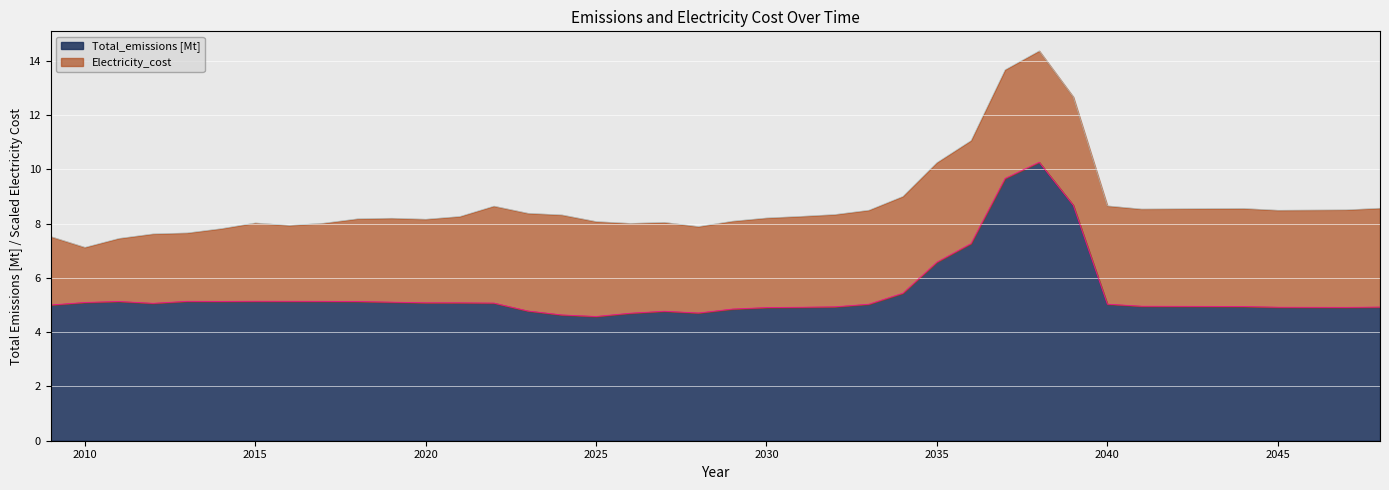

How many interior local valleys (lower than both neighbors) does the data have?

5